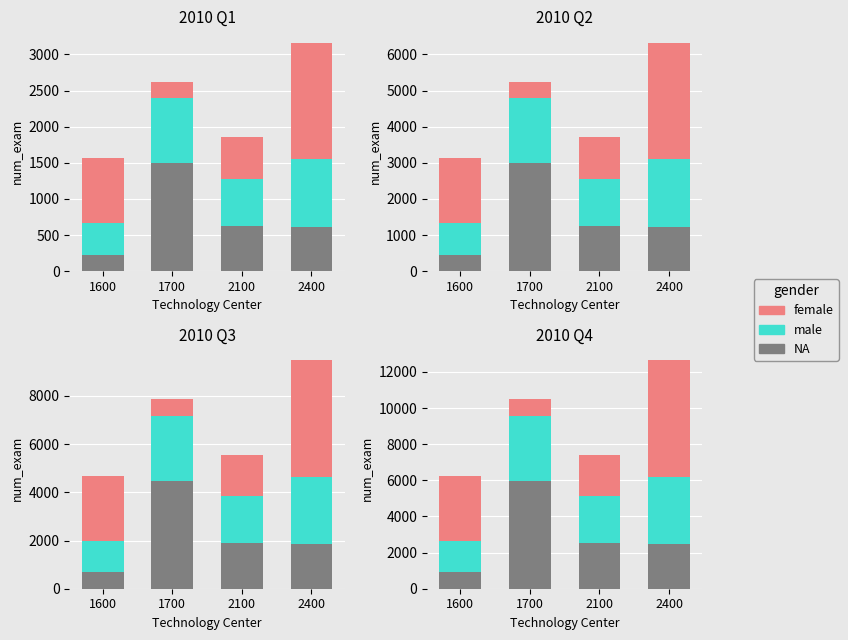

What are all the series names shown in the legend?

NA, male, female